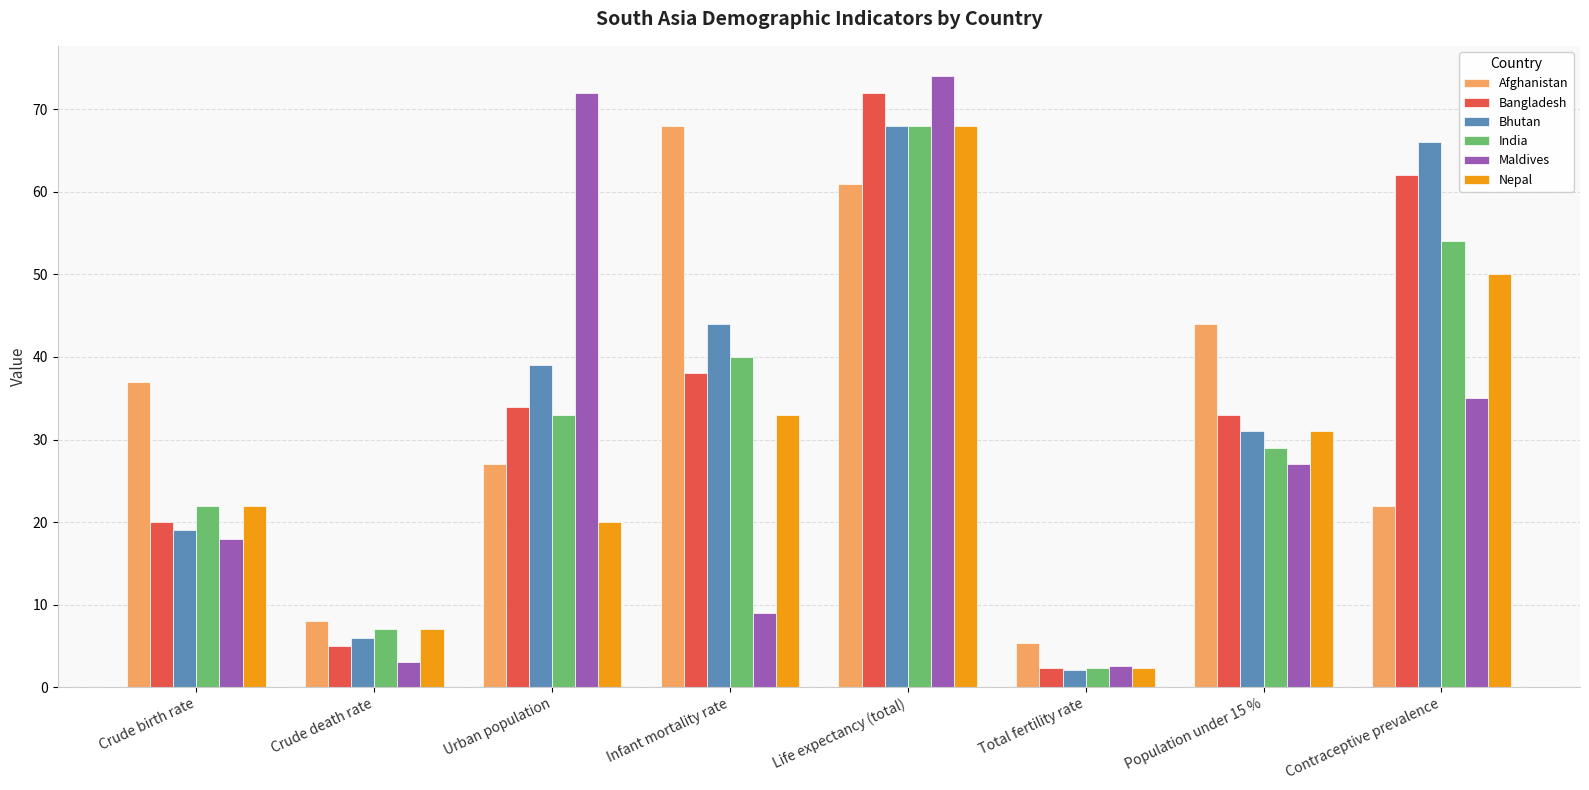

At how many categories does at least one series exceed 60?

4